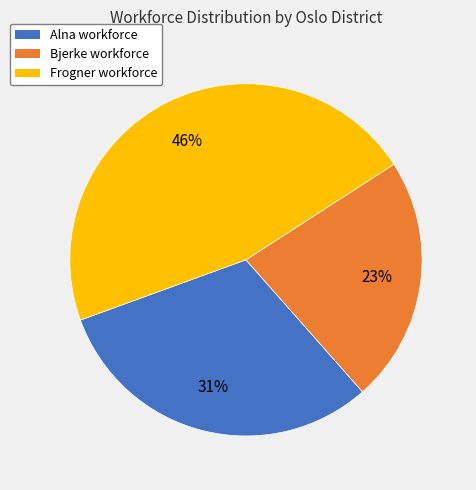

What is the largest slice in the pie chart?

Frogner